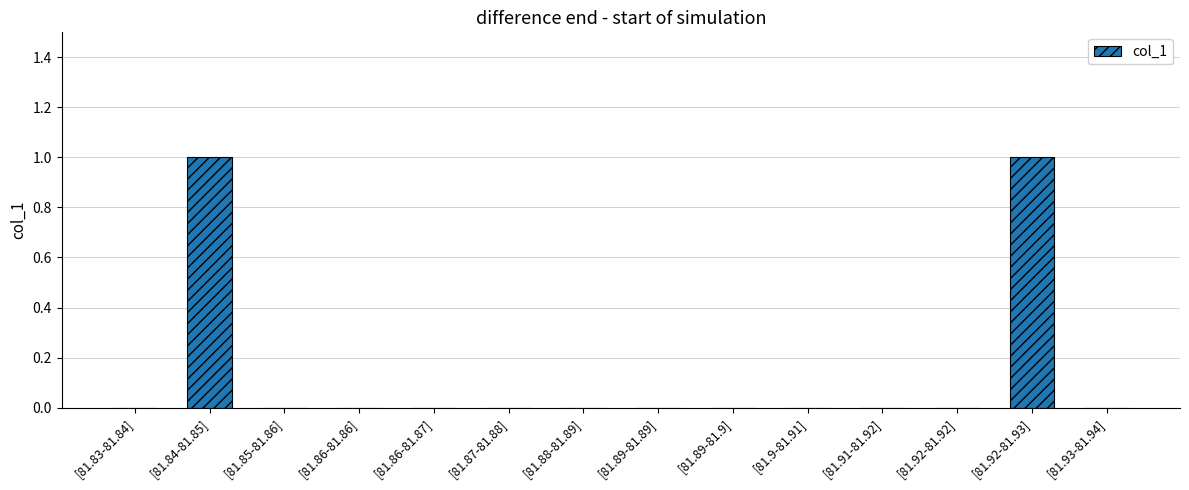

The chart shows a value of -1 at [81.85-81.86]. True or false?

False